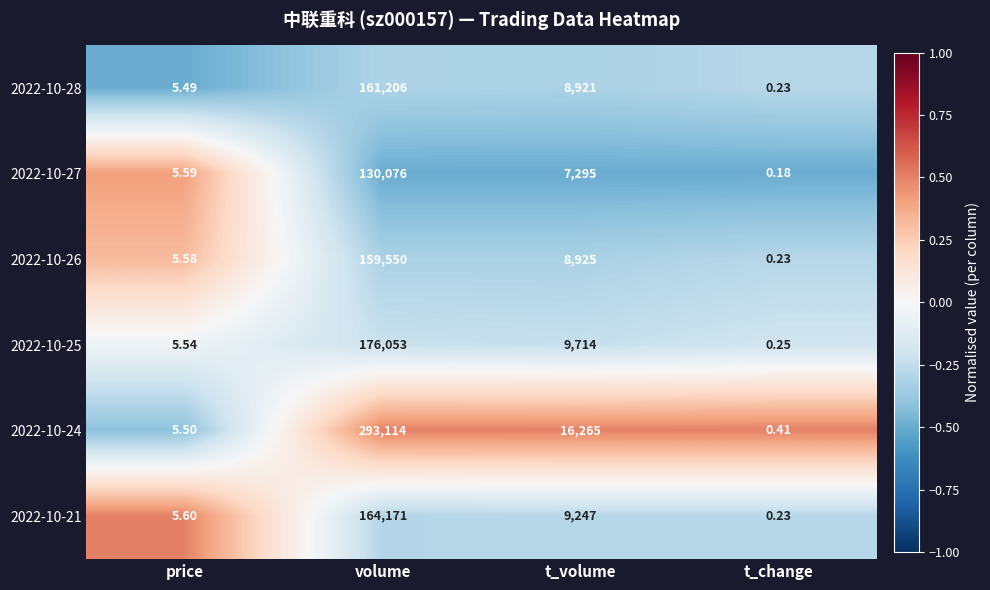

At which category does the chart reach its peak across all series?

volume